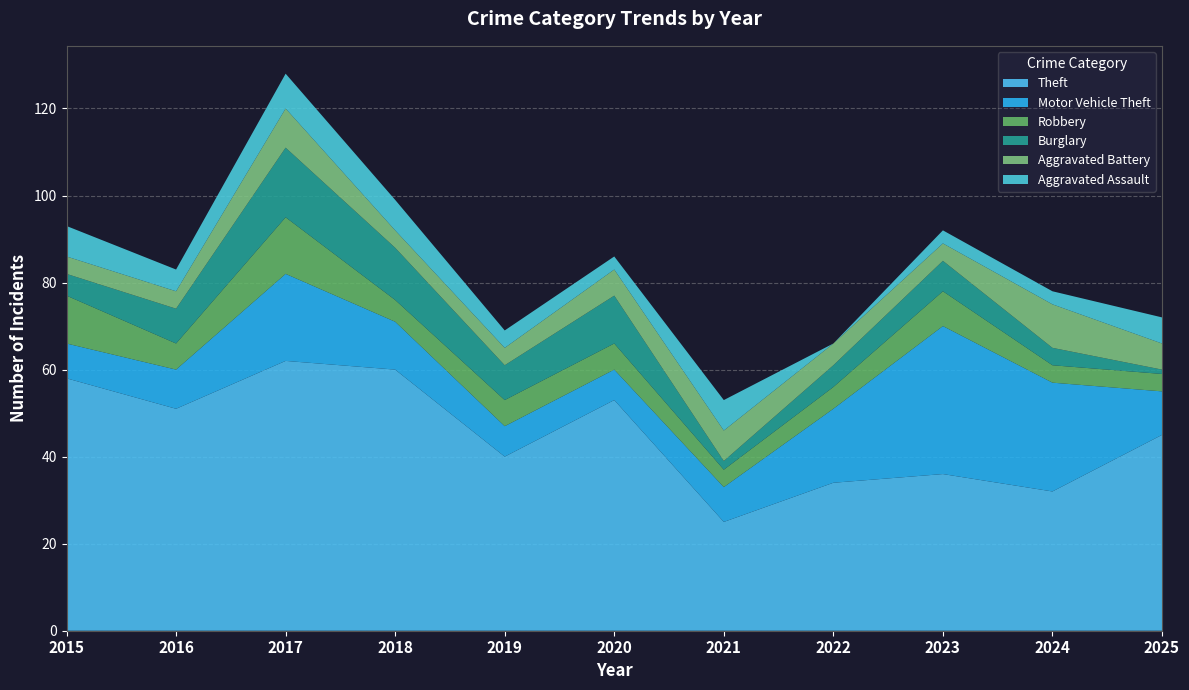

Reading left to right, list all the values displayed in this chart.

Theft: 58	51	62	60	40	53	25	34	36	32	45
Motor Vehicle Theft: 8	9	20	11	7	7	8	17	34	25	10
Robbery: 11	6	13	5	6	6	4	5	8	4	4
Burglary: 5	8	16	12	8	11	2	5	7	4	1
Aggravated Battery: 4	4	9	4	4	6	7	5	4	10	6
Aggravated Assault: 7	5	8	7	4	3	7	0	3	3	6